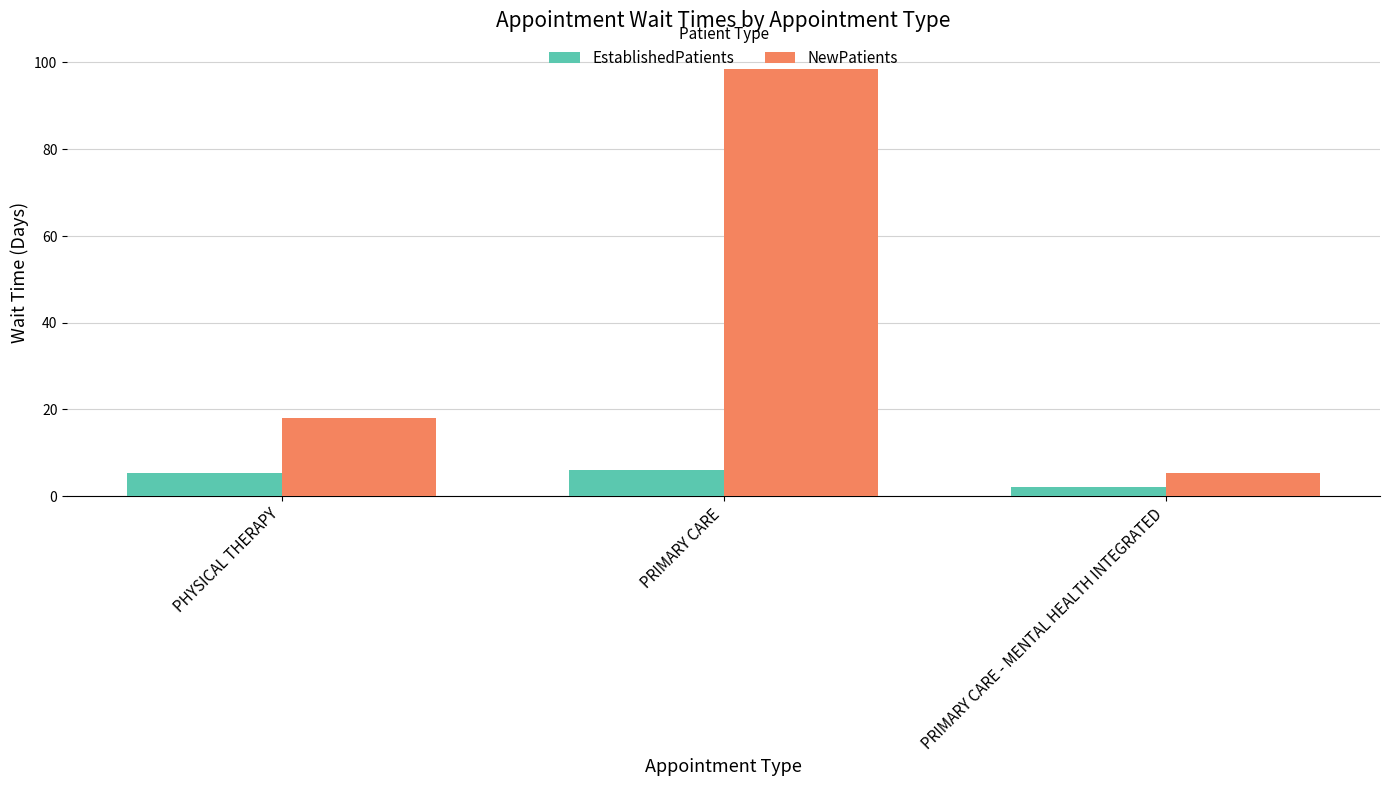

What is the sum of all EstablishedPatients values?

13.3